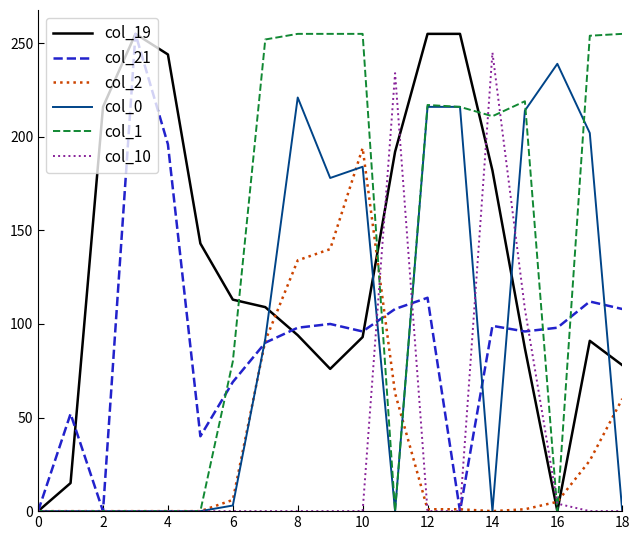

What is the sum of all col_10 values?

591